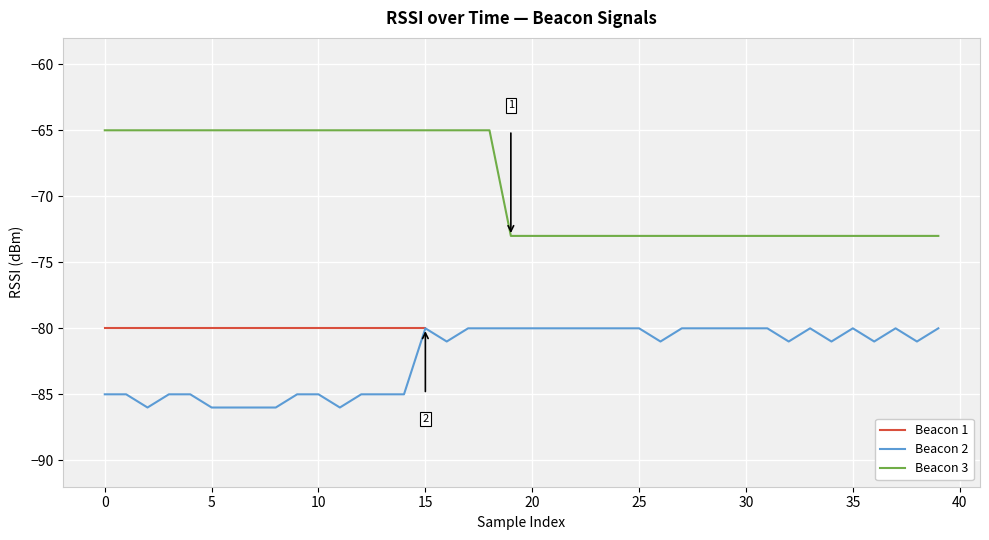

What is the total value across all series at 28?

-153